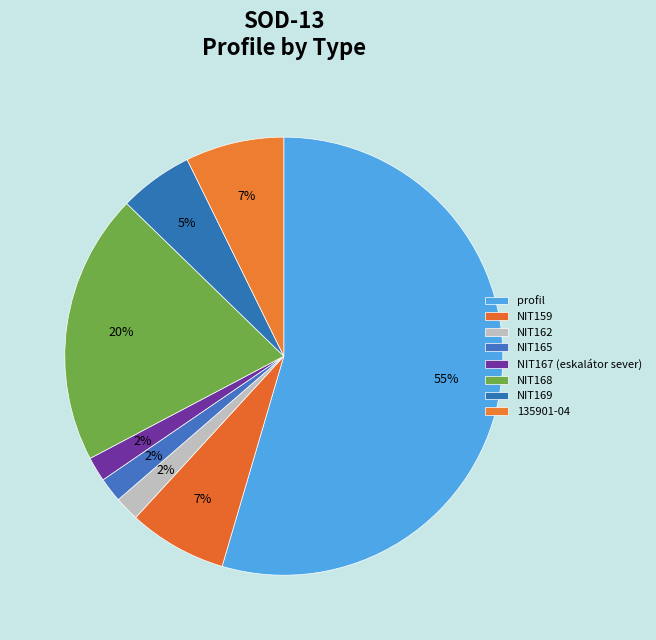

What percentage is NOT represented by NIT165?

98.2%